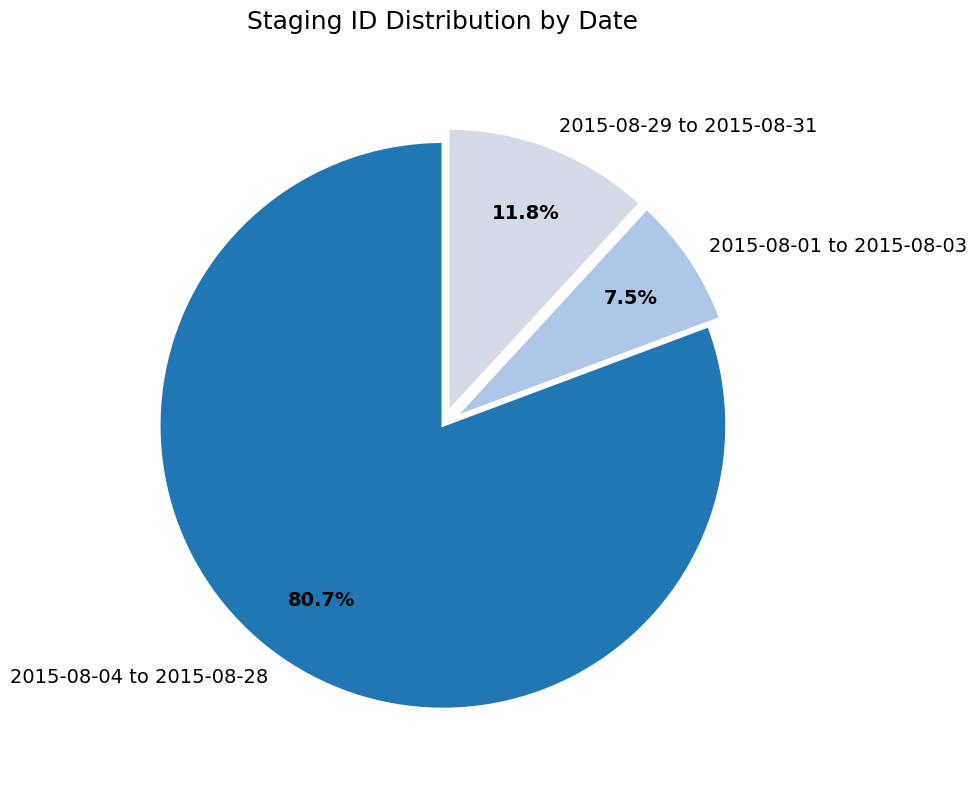

Approximately how many times larger is the value at 2015-08-04 to 2015-08-28 compared to 2015-08-29 to 2015-08-31?

6.8